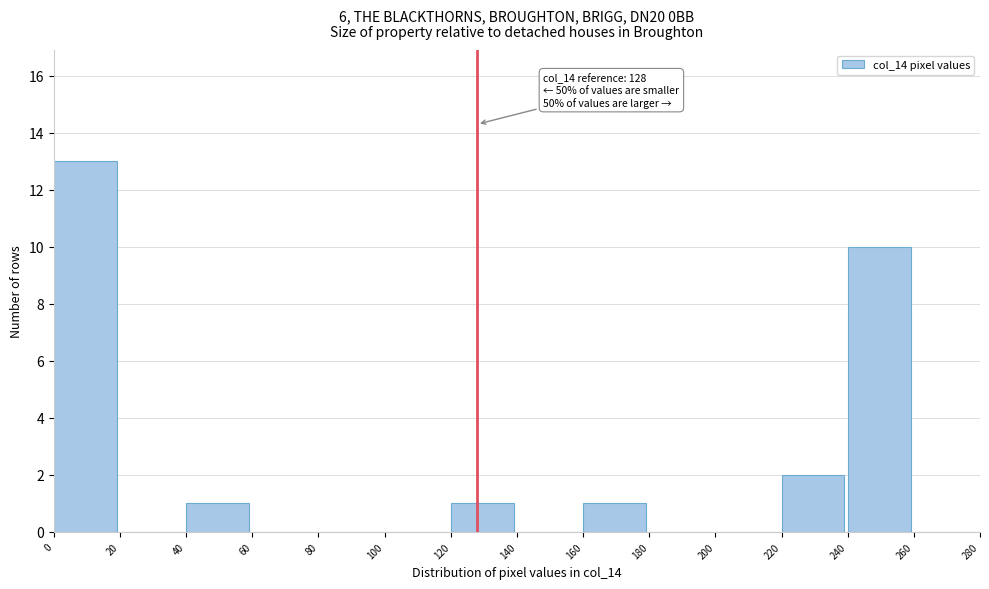

Over which range of the x-axis is the bar tallest?

0 to 20